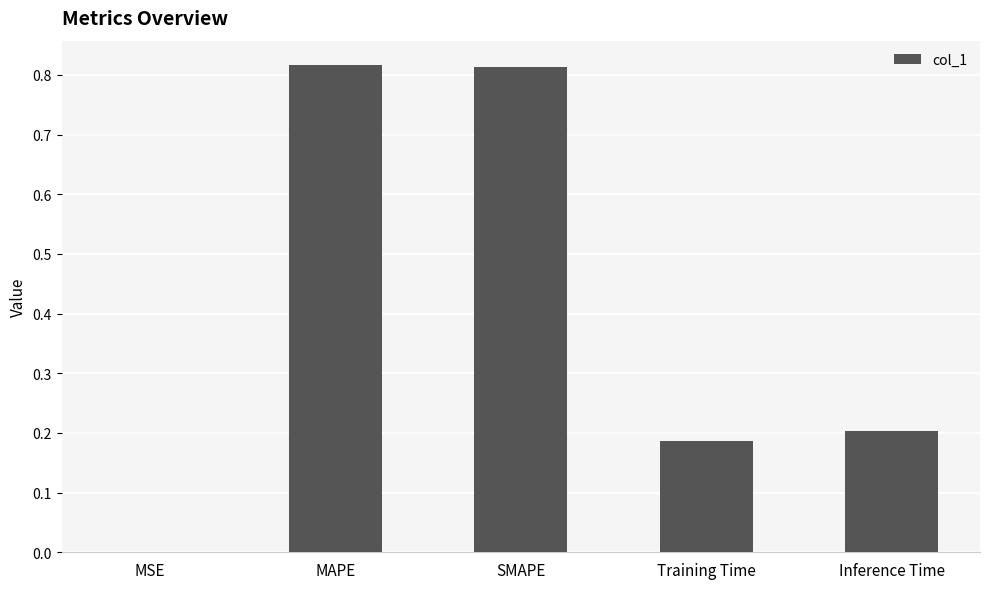

What is the change in value from SMAPE to Inference Time?

-0.6